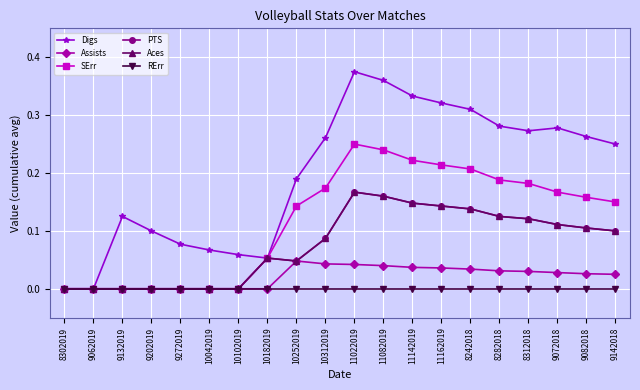

The Assists series shows 0.0 at 9072018. True or false?

False